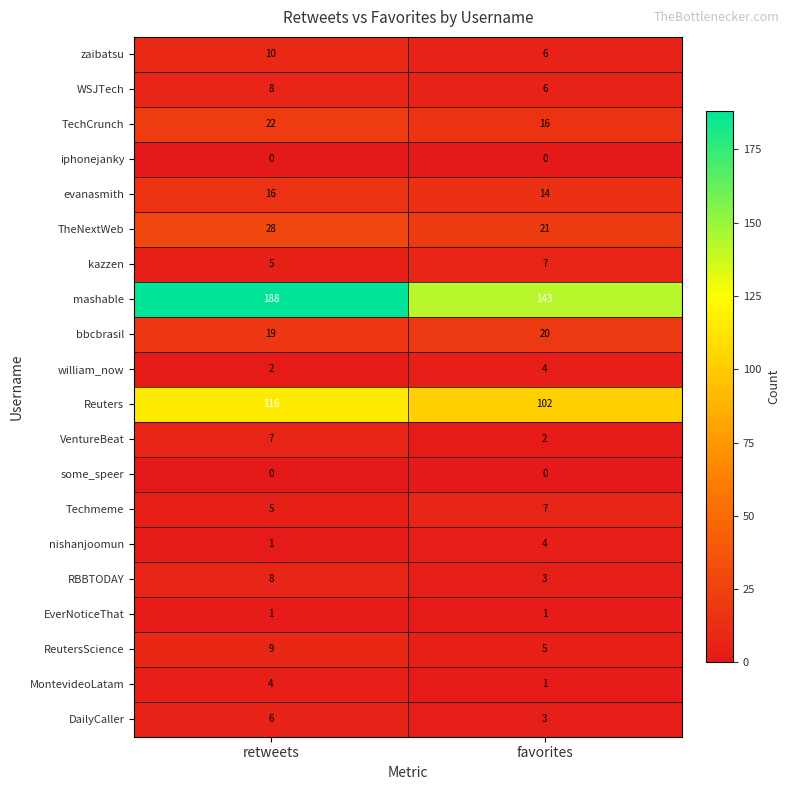

Rank the categories by TheNextWeb value from lowest to highest.

favorites, retweets